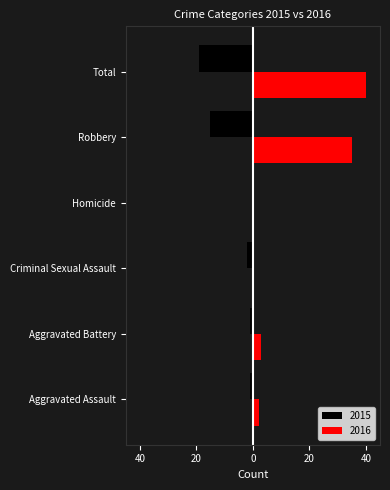

What is the minimum value shown in the chart?

-19